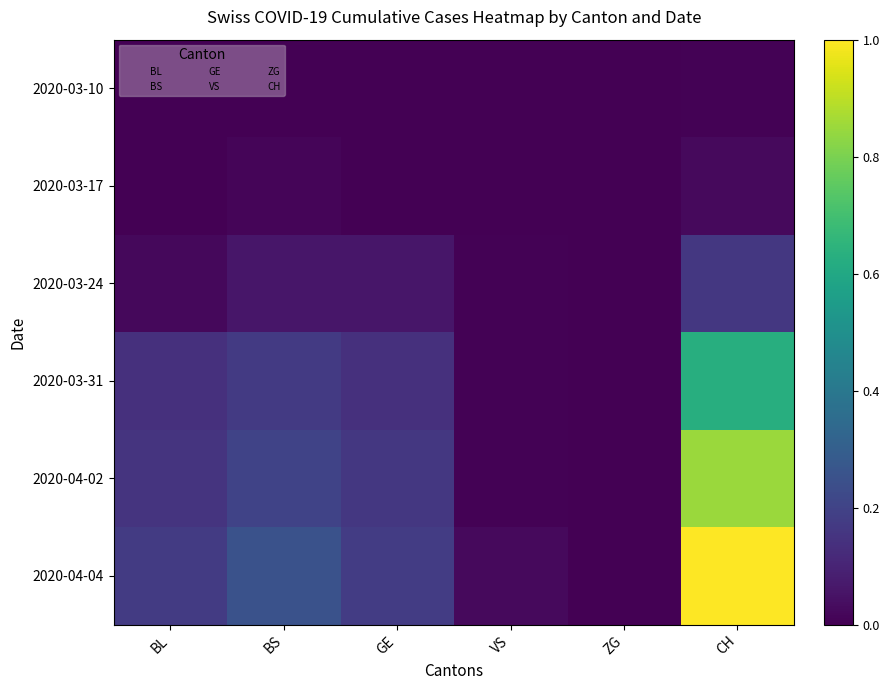

How many data points does each series have?

6